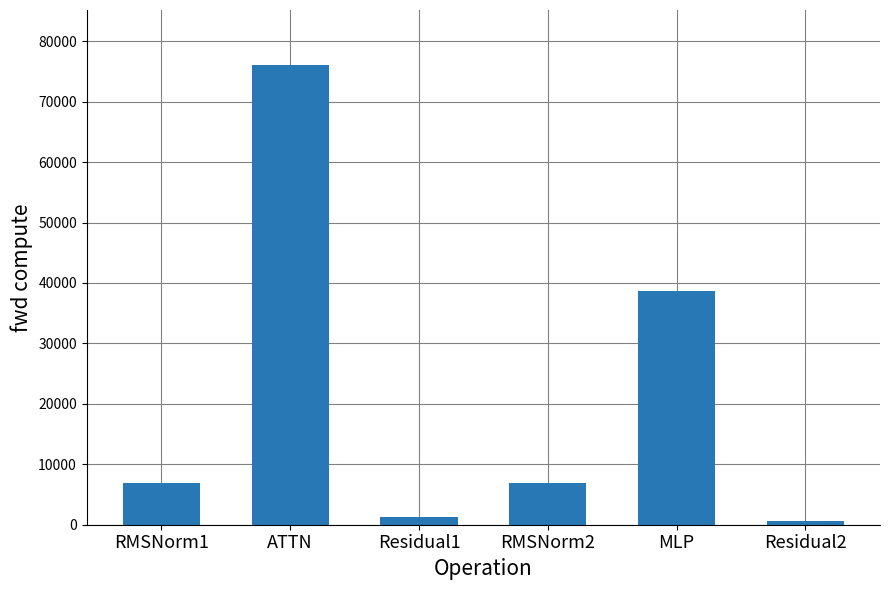

What is the difference between the second highest and minimum values?

37997.5